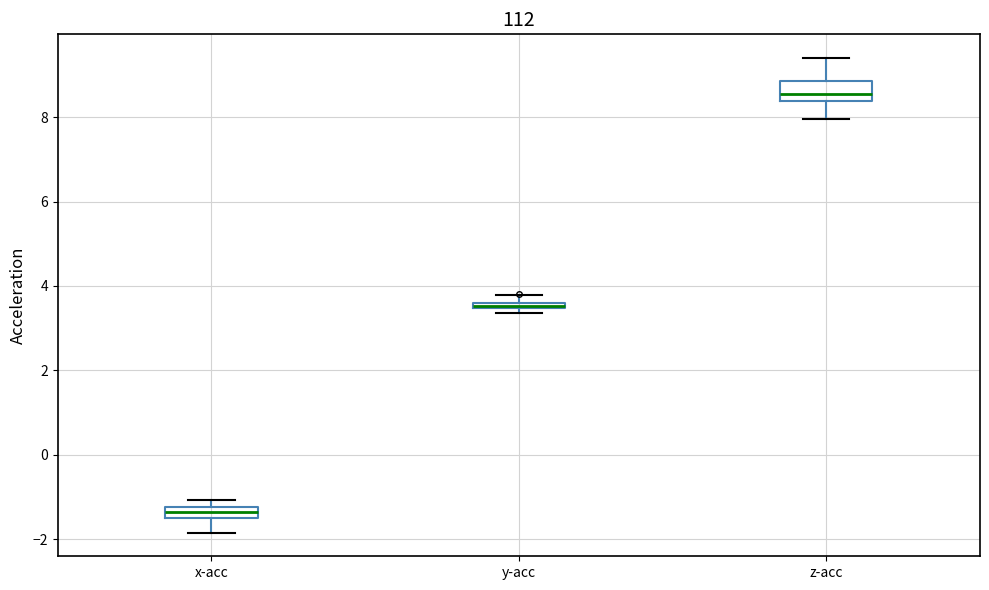

Where is the upper edge of the box for y-acc on the y-axis? The values are not printed on the chart, so give them approximately, as read against the axis.

3.6